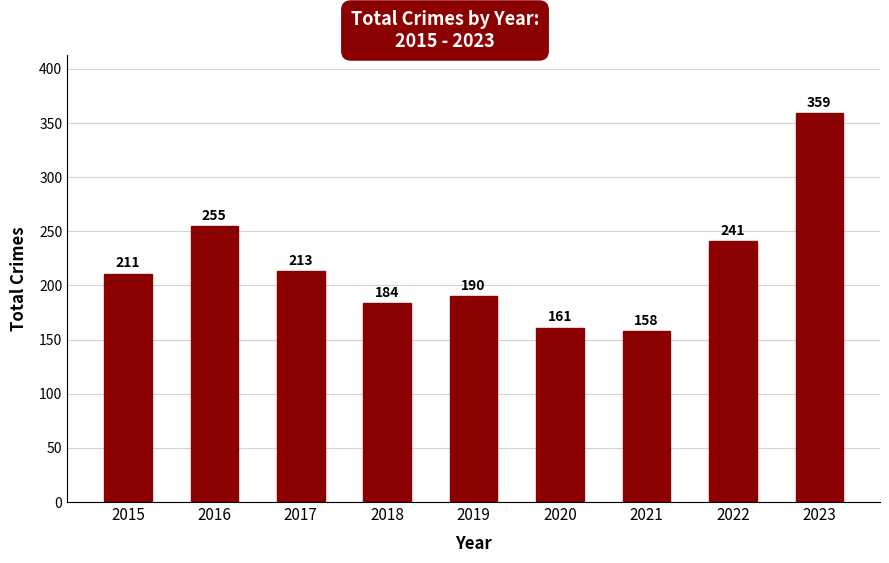

List the labels in order of value, largest first.

2023, 2016, 2022, 2017, 2015, 2019, 2018, 2020, 2021